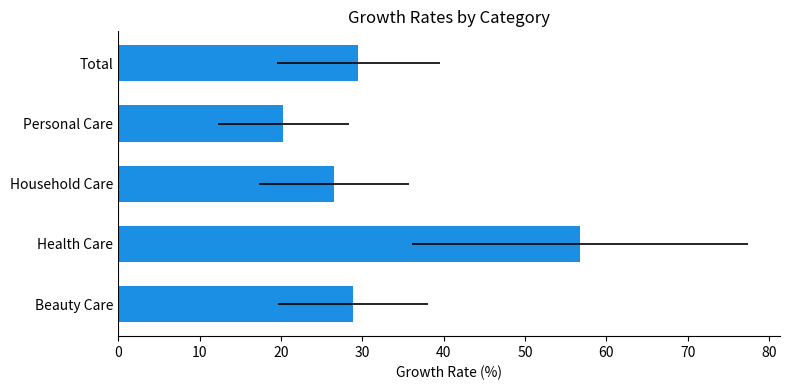

What is the value of the 2020 bar at the 3rd from the left?

25.7